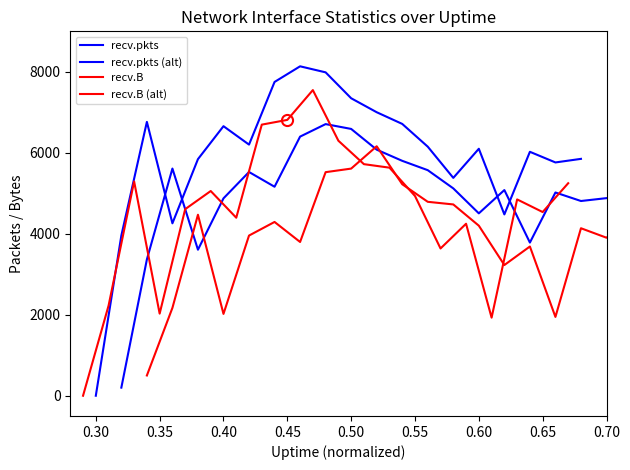

Is the value of recv.pkts at 0.40 greater than the value of recv.B at 0.40?

Yes